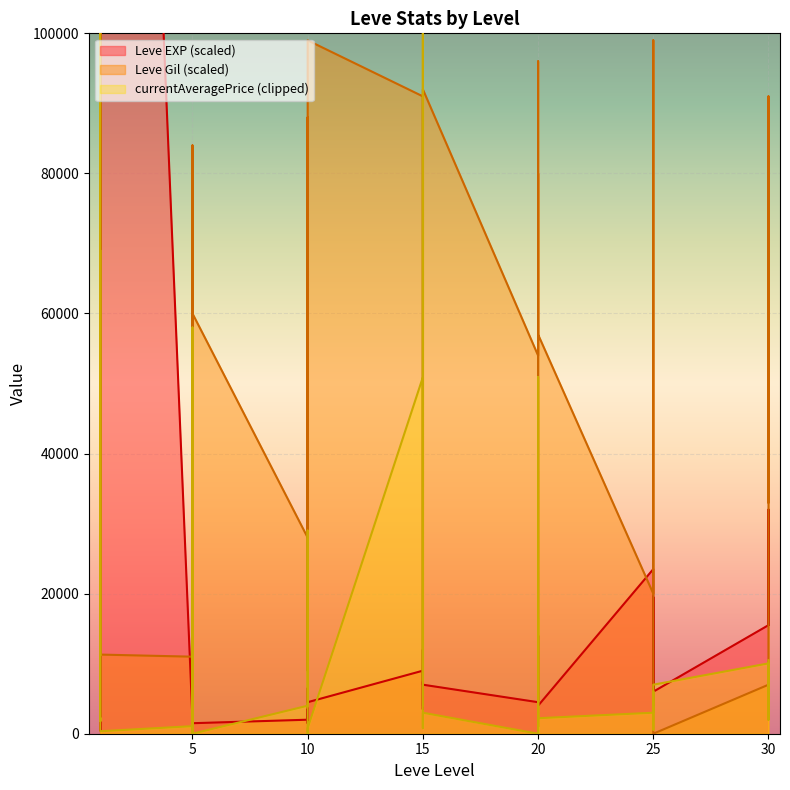

What is the value of the Leve EXP point at the 22nd from the left?

9000